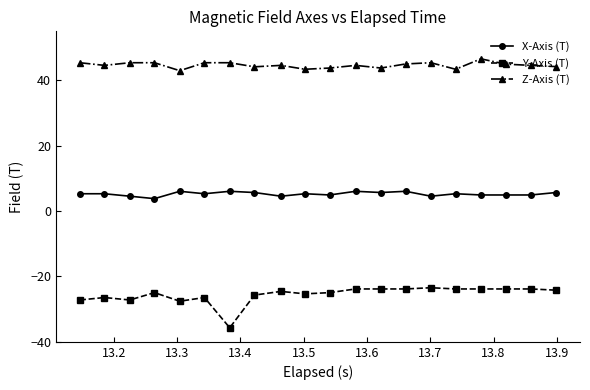

What is the minimum value shown in the chart?

-35.7